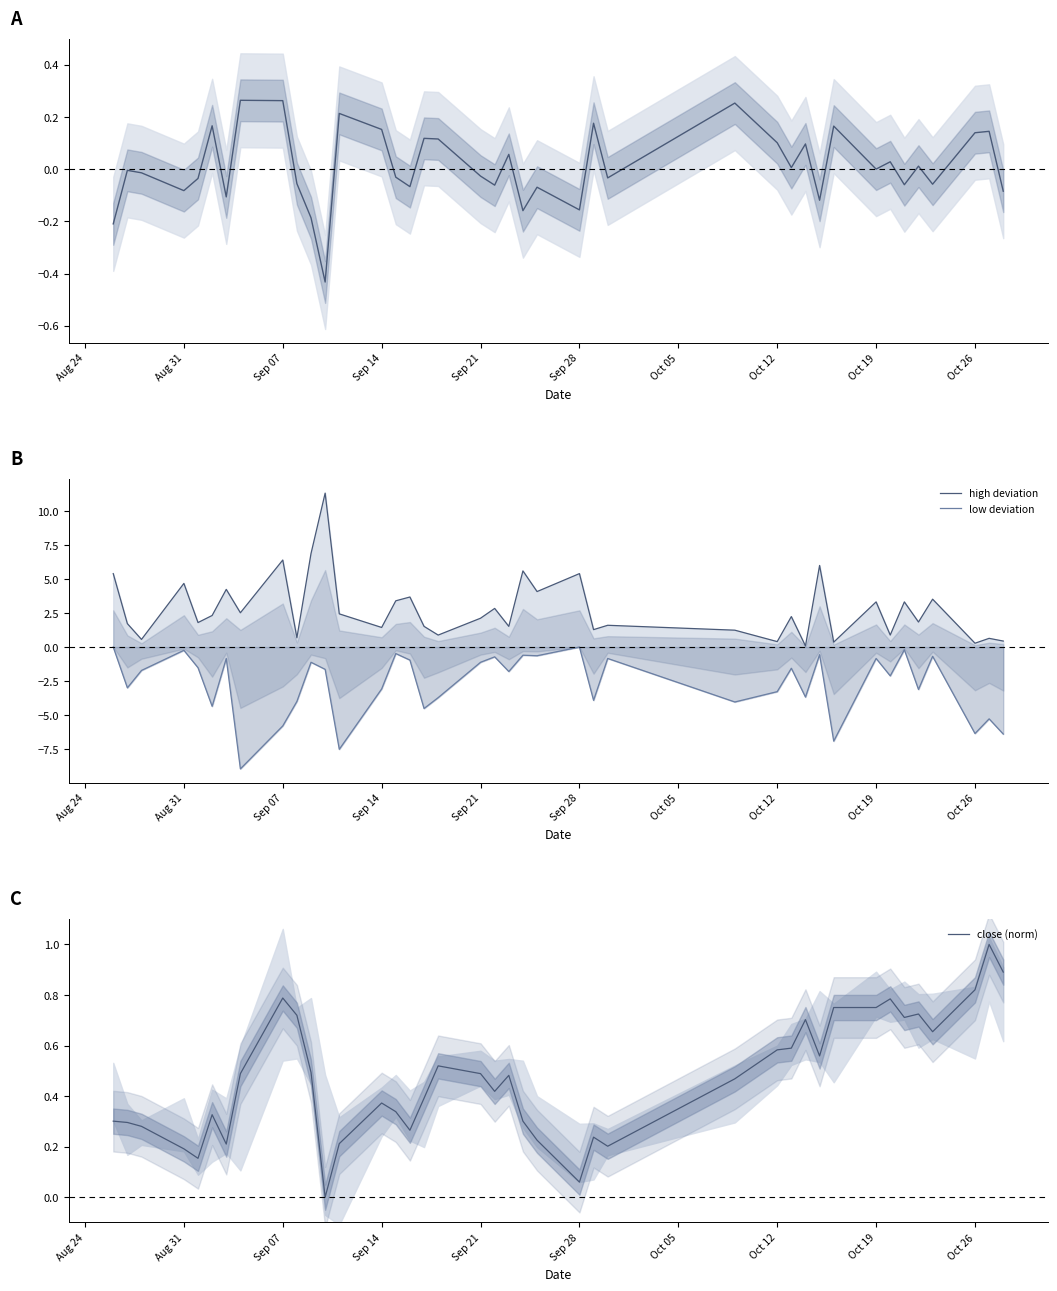

What is the minimum value shown in the chart?

-9.0